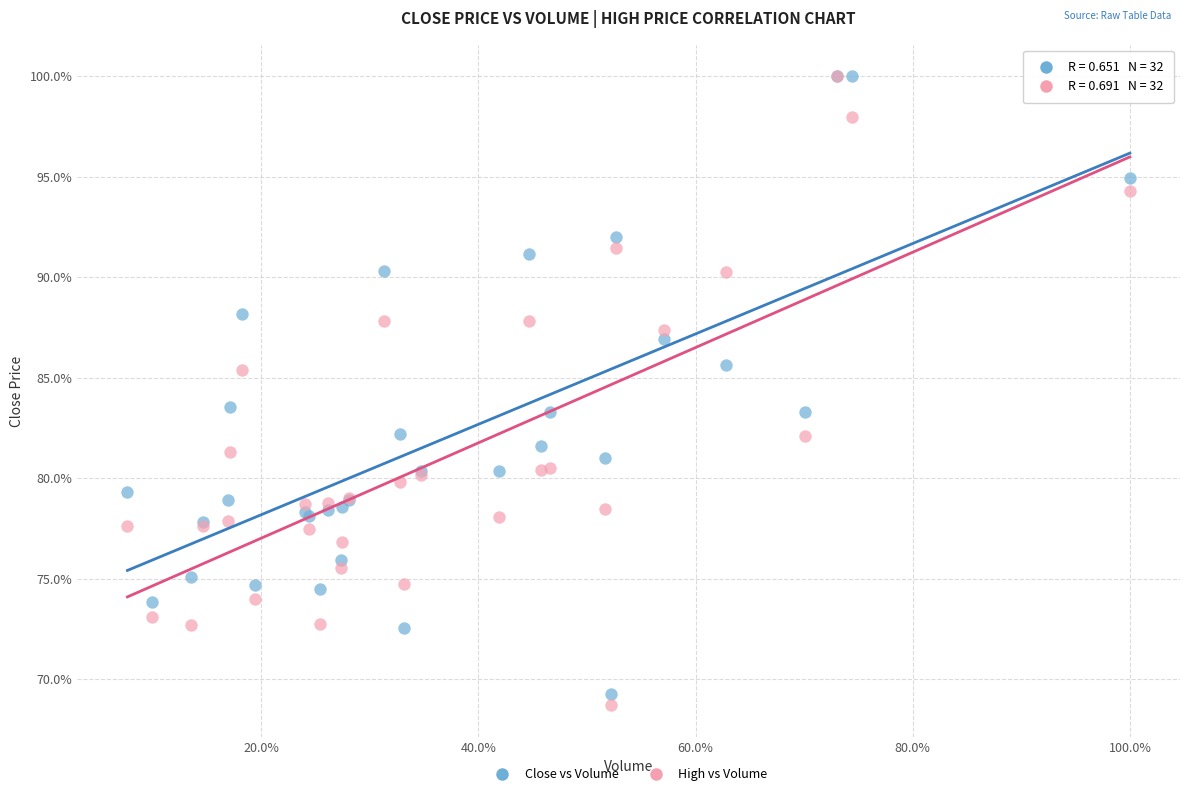

What are all the series names shown in the legend?

Close vs Volume, High vs Volume